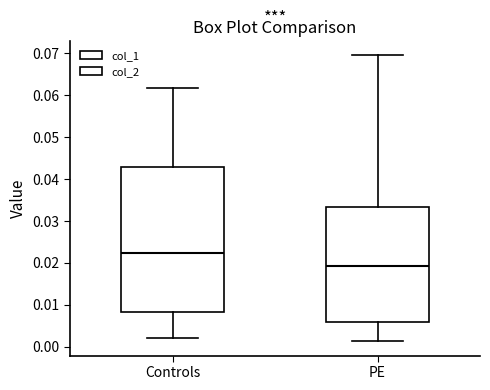

Reading left to right, transcribe this box plot: for each box, give where its median line is, the range the box spans, and where its two whiskers end, as read against the y-axis. The values are not printed on the chart, so give them approximately, as read against the axis.

Controls: median 0.022, box 0.008 to 0.043, whiskers 0.002 to 0.062
PE: median 0.019, box 0.006 to 0.033, whiskers 0.001 to 0.069